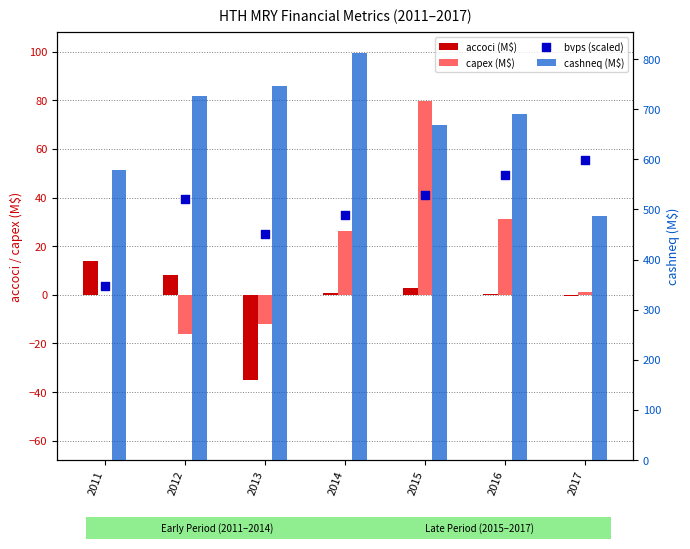

Which series has the widest spread of Y values?

cashneq (M$)